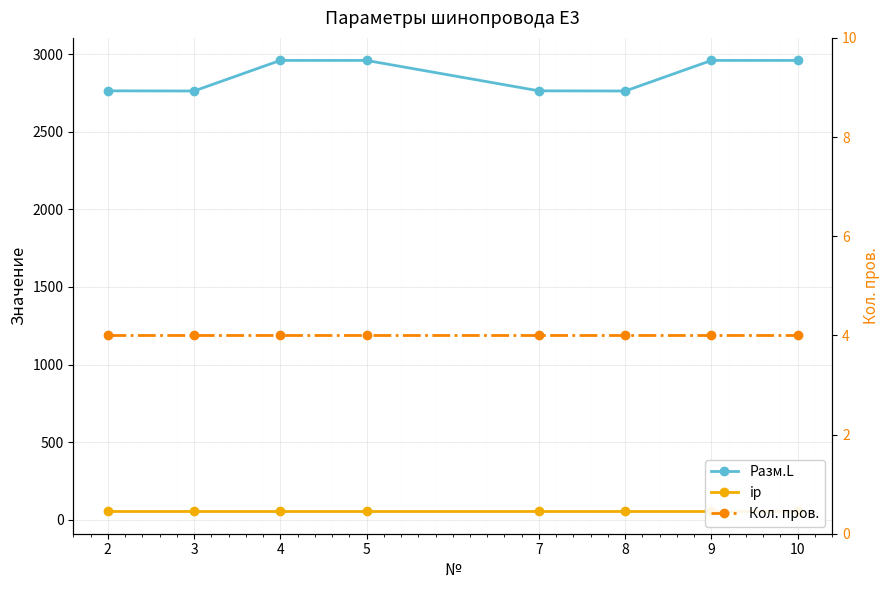

Reading left to right, list all the values displayed in this chart.

Разм.L: 2763	2762	2959	2959	2763	2762	2959	2959
ip: 55	55	55	55	55	55	55	55
Кол. пров.: 4	4	4	4	4	4	4	4